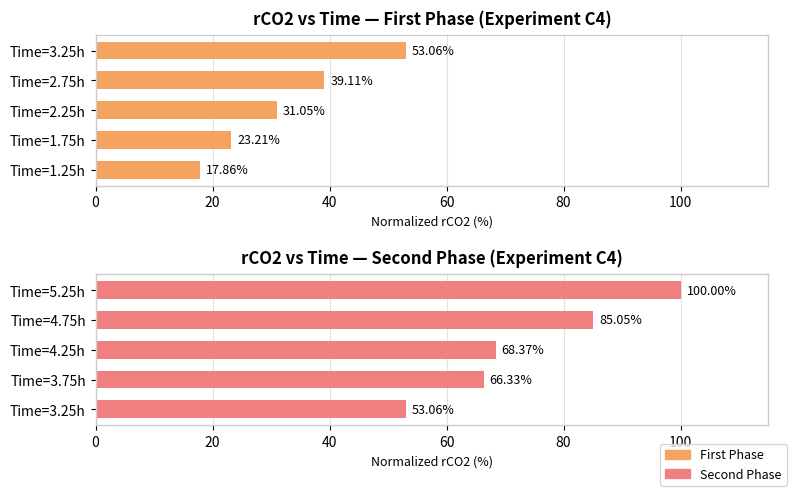

What is the approximate value at 60?

85.1